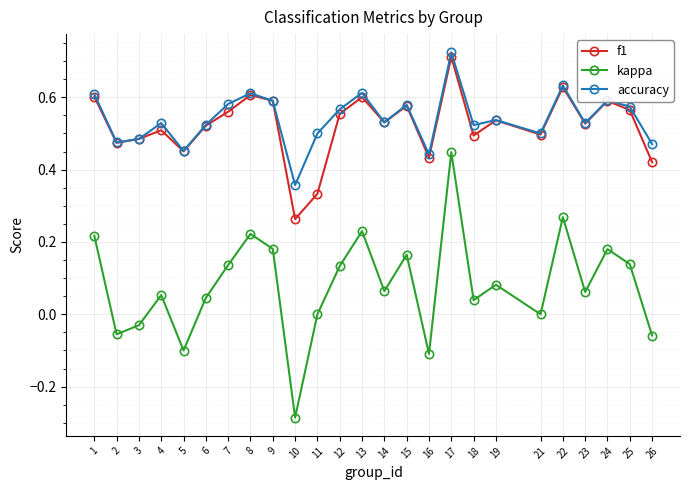

True or false: kappa has a value of 0.0 at 11.

True